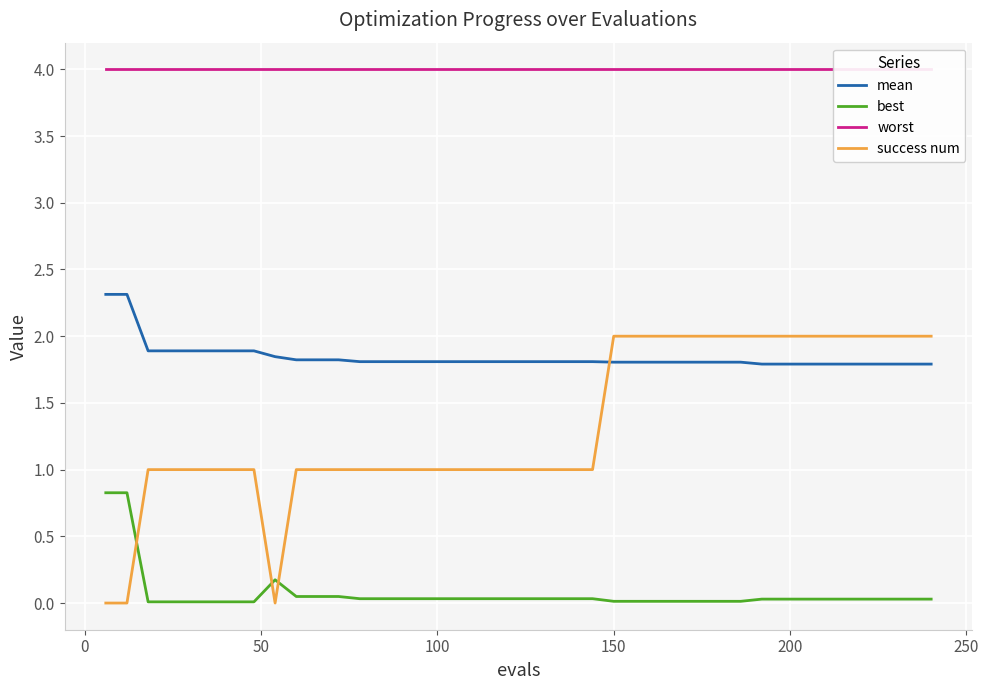

True or false: success num and mean cross at least once.

True